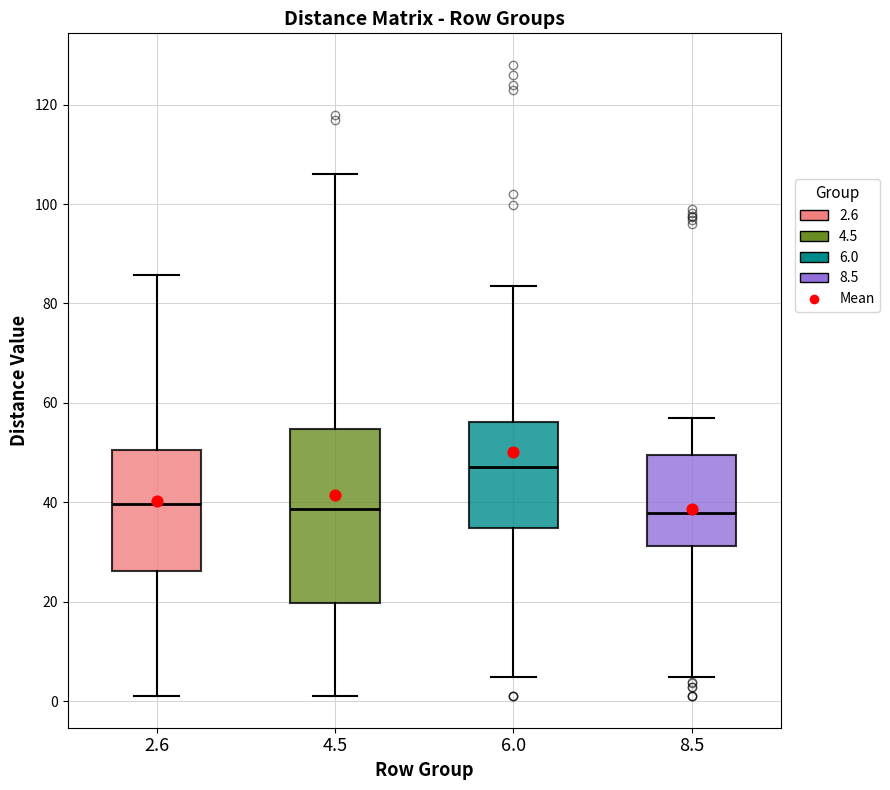

Where is the lower edge of the box at x = 8.5 on the y-axis? The values are not printed on the chart, so give them approximately, as read against the axis.

32